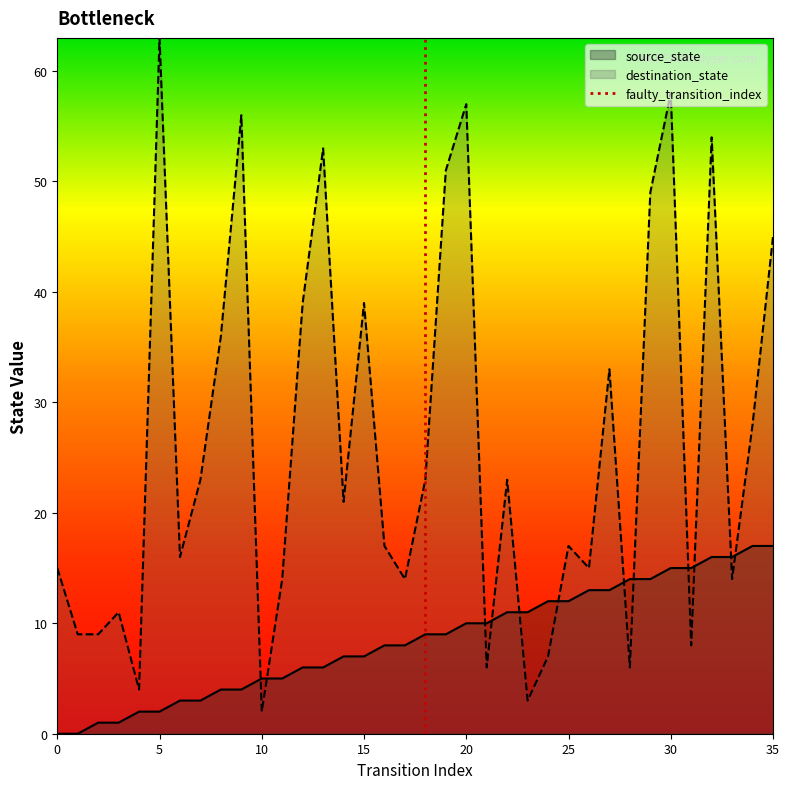

At which label does destination_state reach its peak?

5